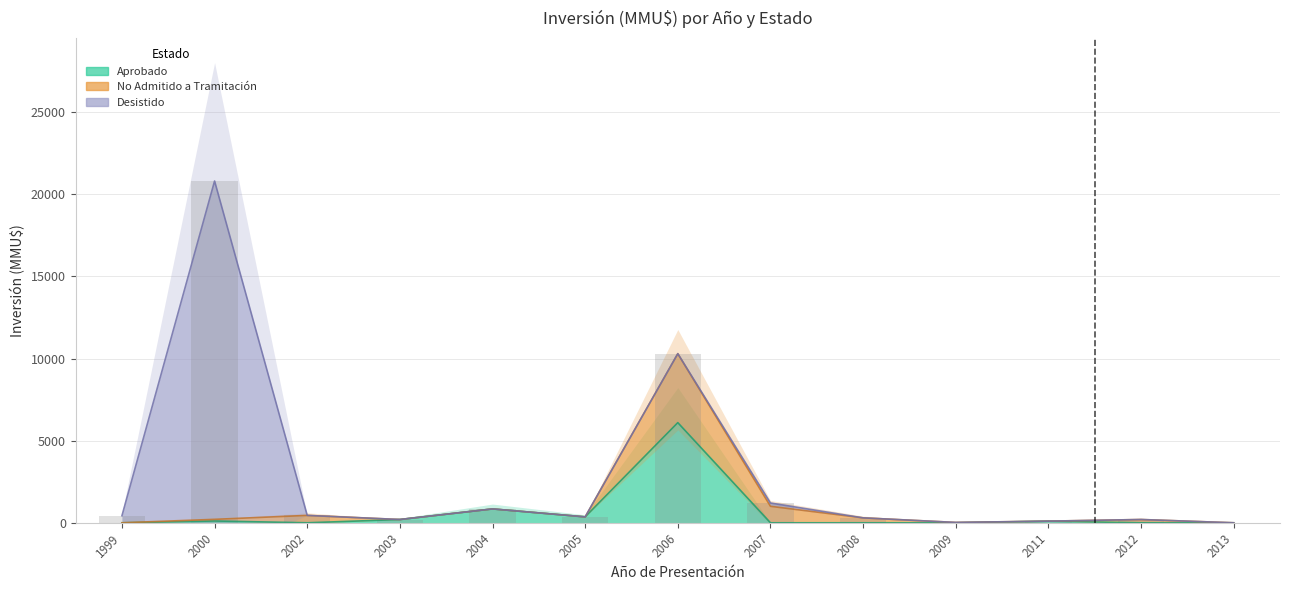

Is the value of Aprobado at 2005 greater than the value of No Admitido a Tramitación at 2013?

Yes